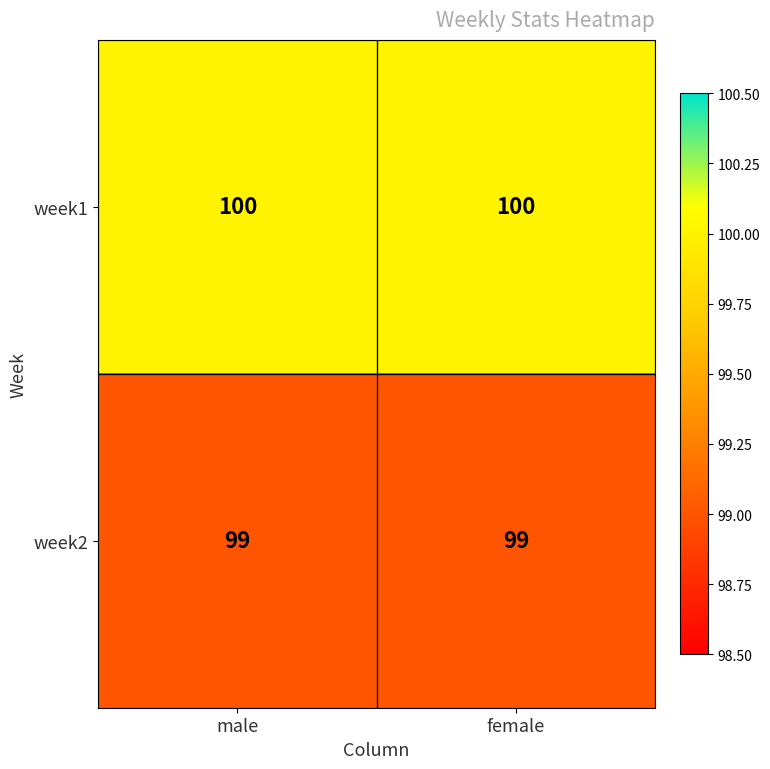

Read the week2 value at female.

99